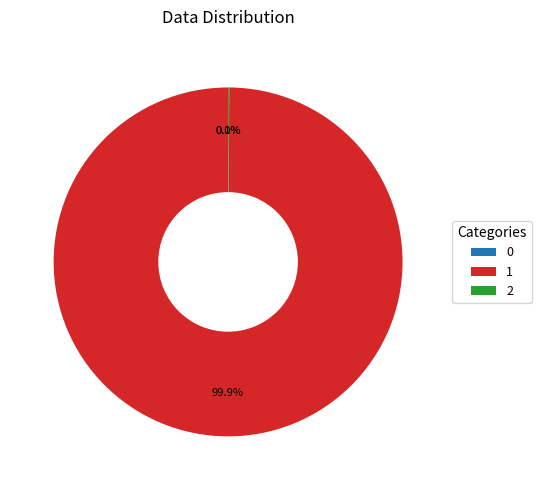

Is there a majority slice in this chart?

Yes